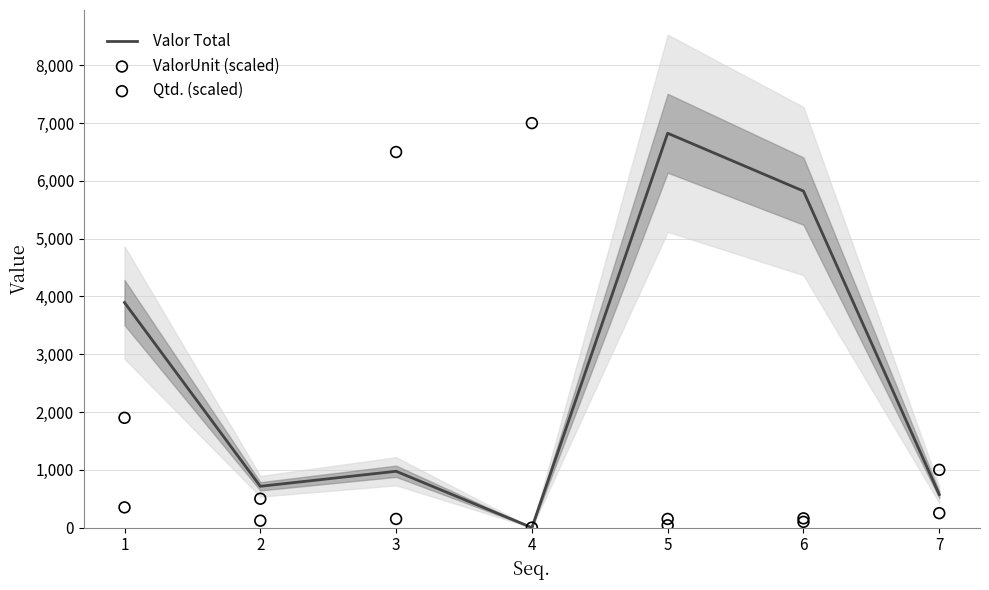

Which series contains the highest Y value?

Qtd. (scaled)